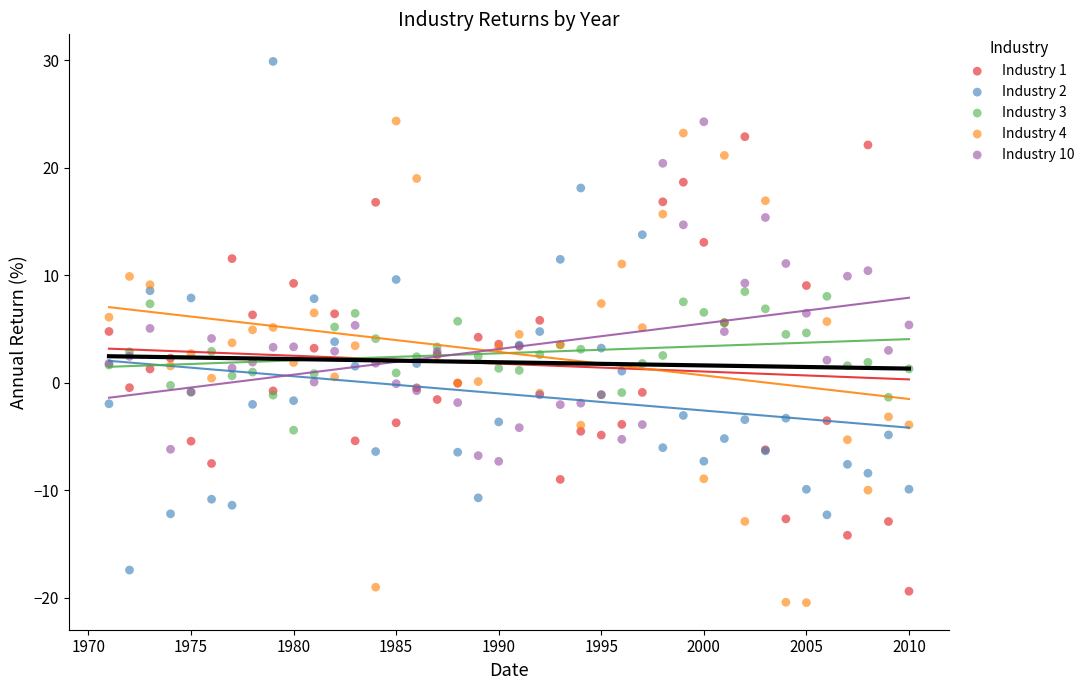

Which series has the largest Y range (max minus min)?

Industry 2